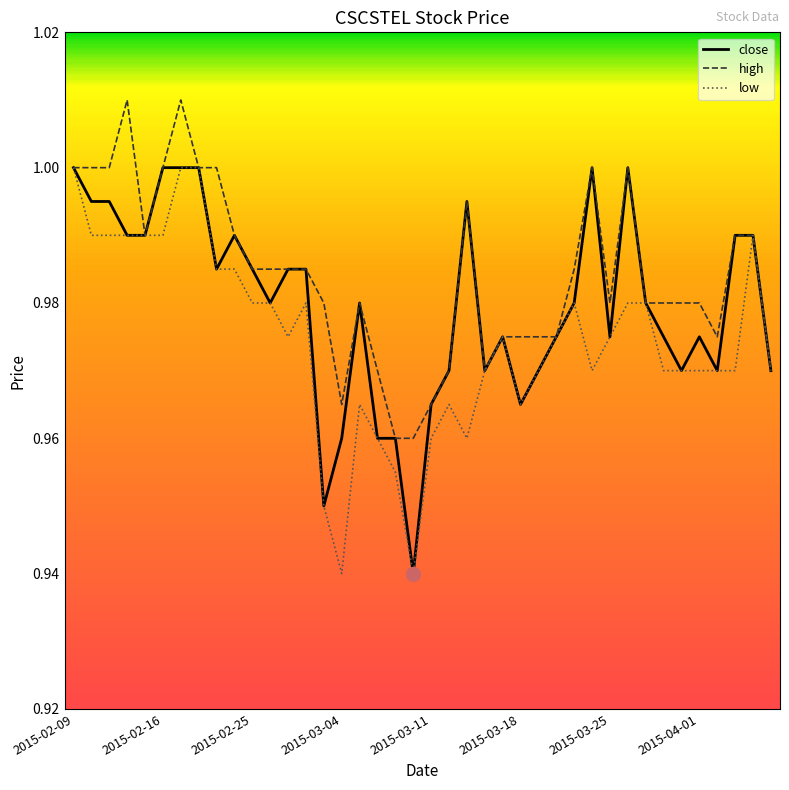

Does the chart display data point markers on the line(s)?

No